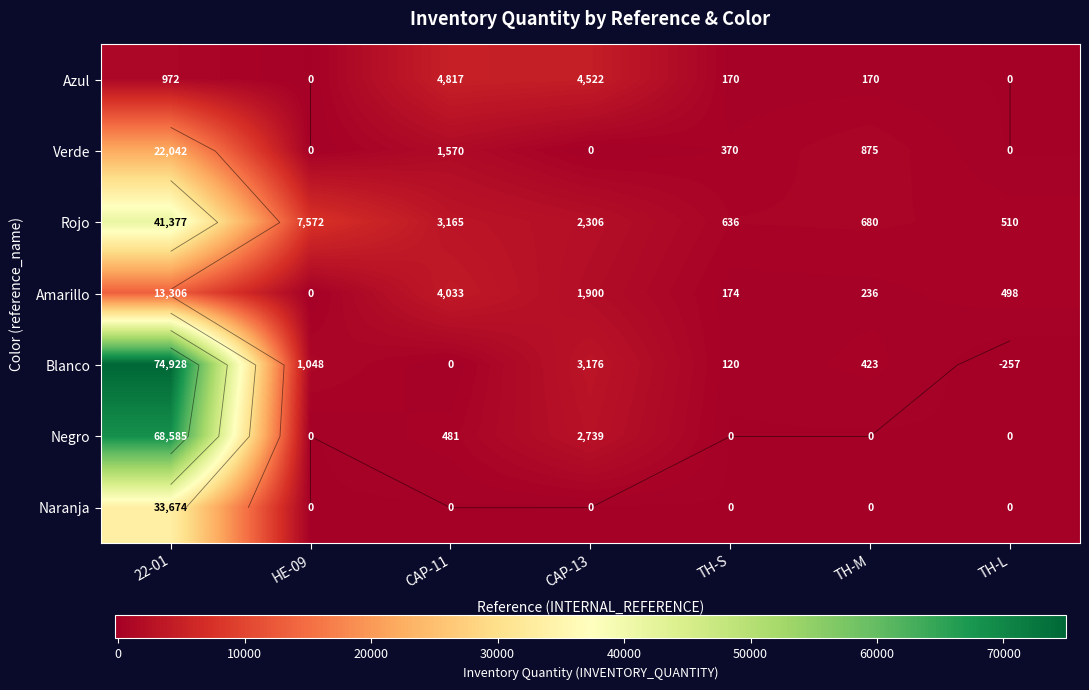

Rank the categories by Naranja value from highest to lowest.

22-01, HE-09, CAP-11, CAP-13, TH-S, TH-M, TH-L